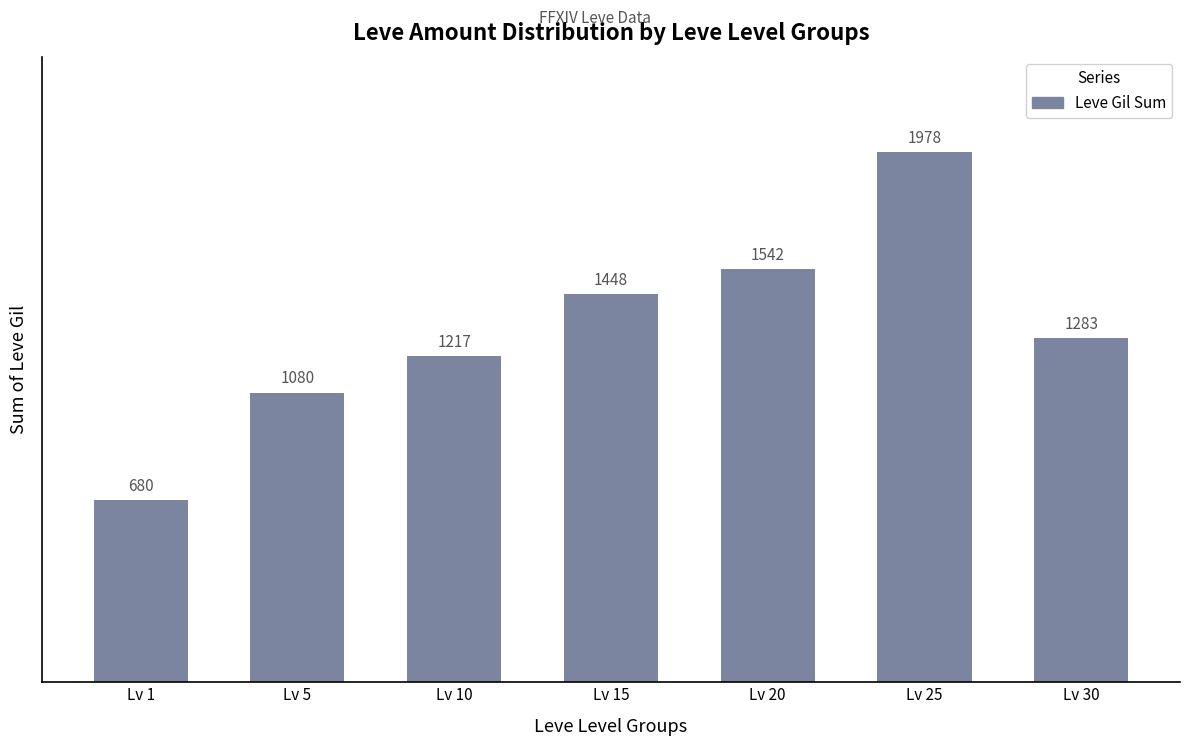

List the labels in order of value, largest first.

Lv 25, Lv 20, Lv 15, Lv 30, Lv 10, Lv 5, Lv 1